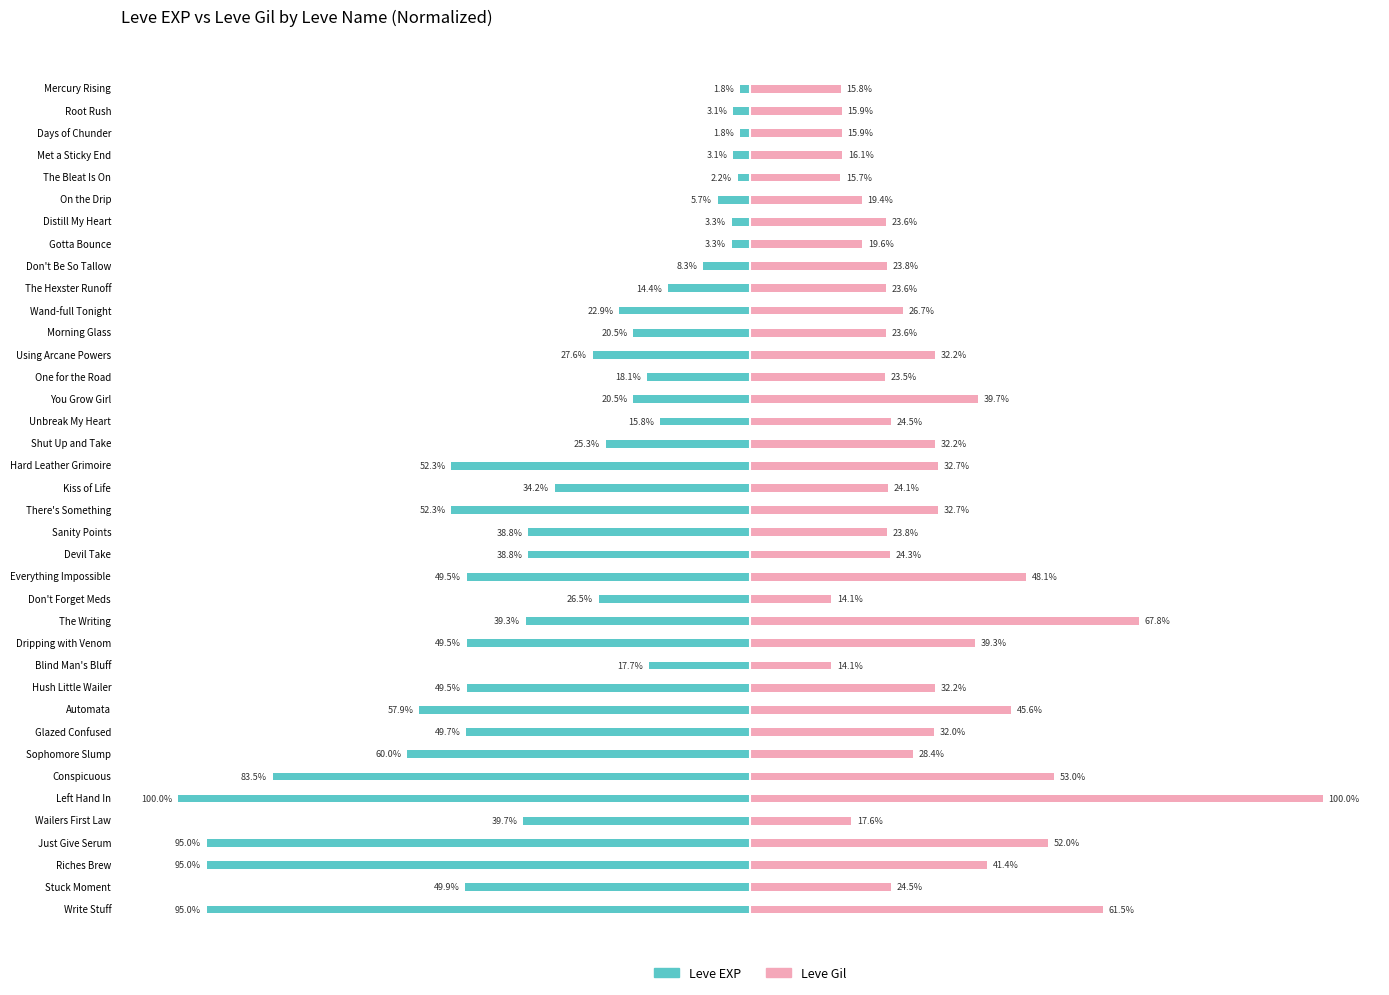

What are all the series names shown in the legend?

Leve EXP, Leve Gil